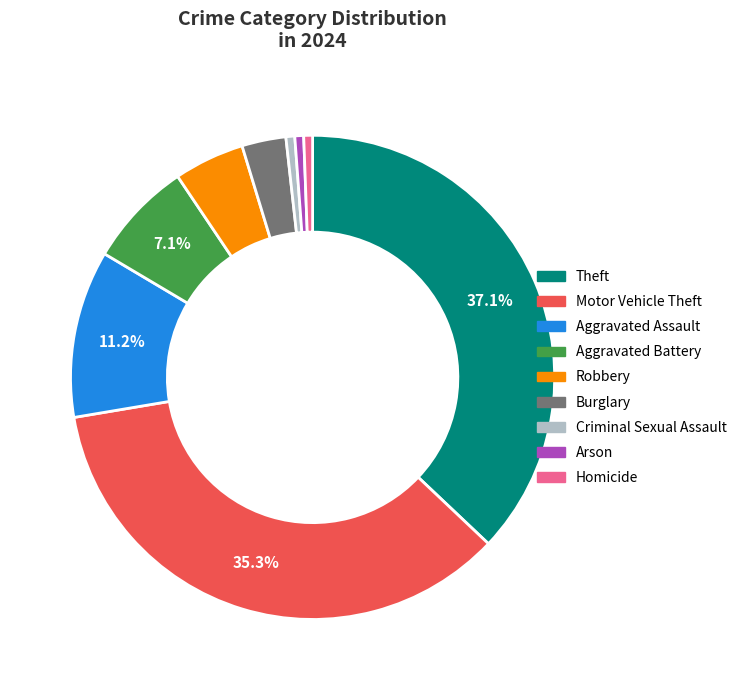

Does Homicide account for over 50% of the chart?

No